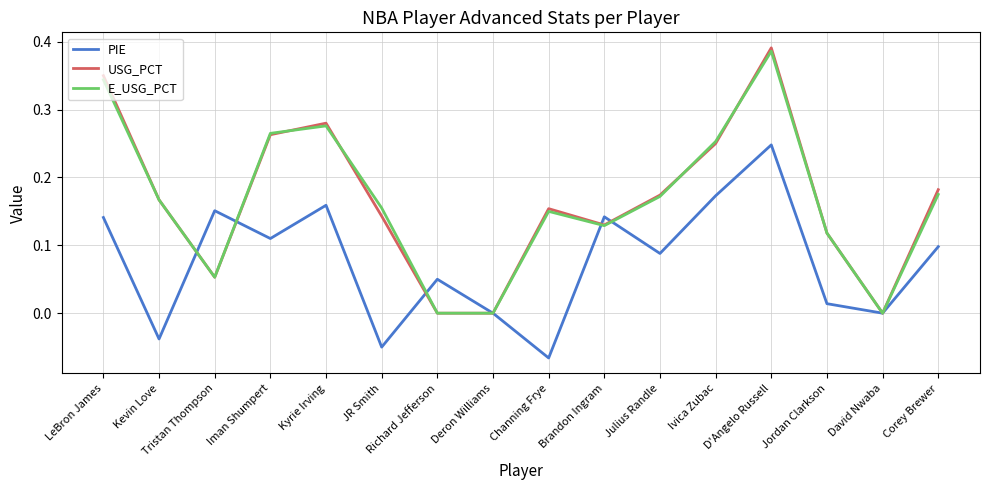

The PIE series shows 0.0 at Deron Williams. True or false?

True